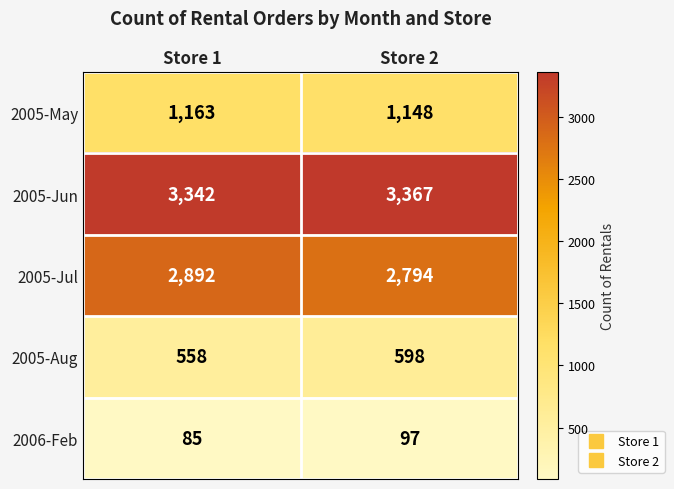

At which label is 2005-May closest to 1155?

Store 2